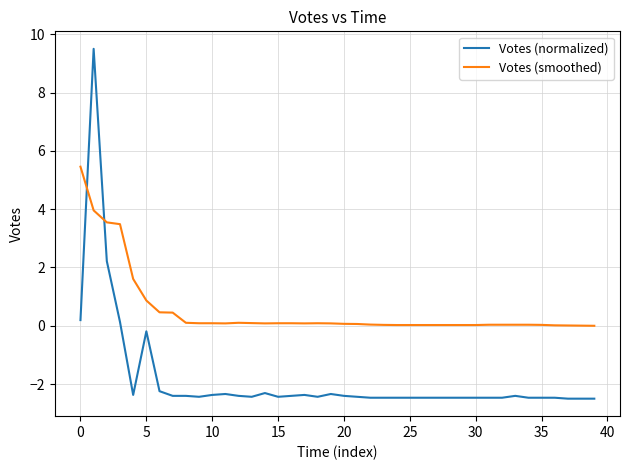

Which series has the widest spread of values?

Votes (normalized)